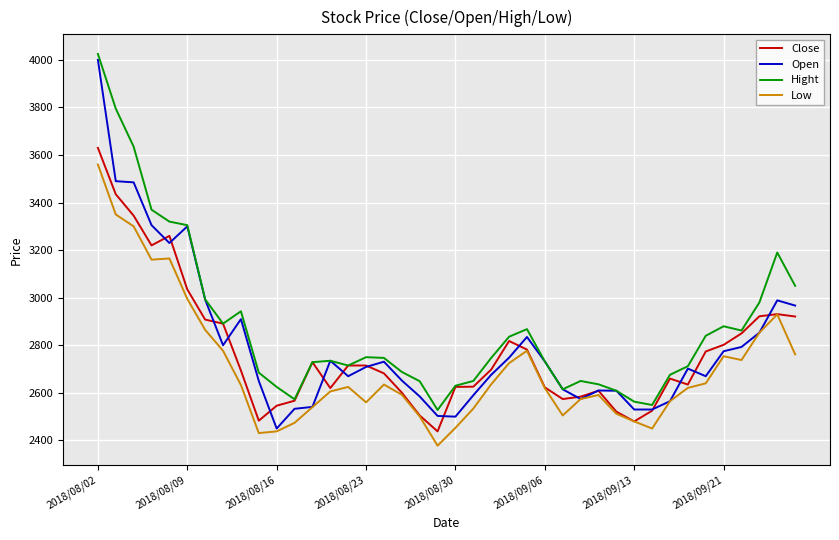

True or false: Low and Hight intersect in this chart.

False